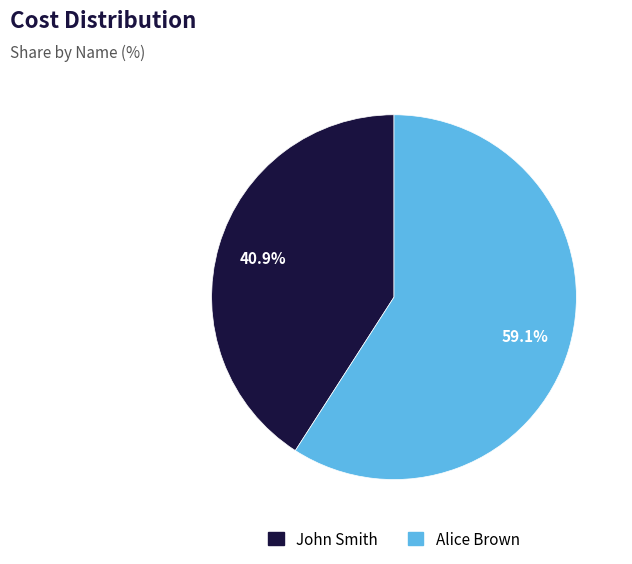

Which has a higher value, Alice Brown or John Smith?

Alice Brown